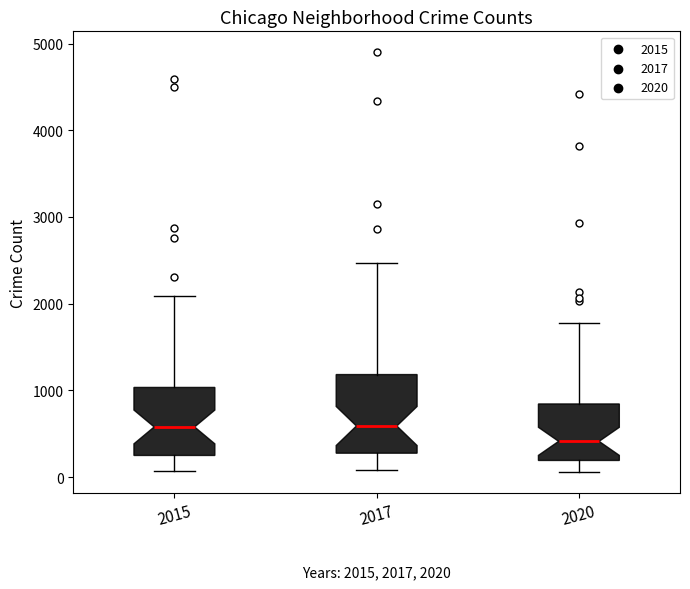

Comparing the boxes themselves (not the whiskers), which one is the tallest?

2017